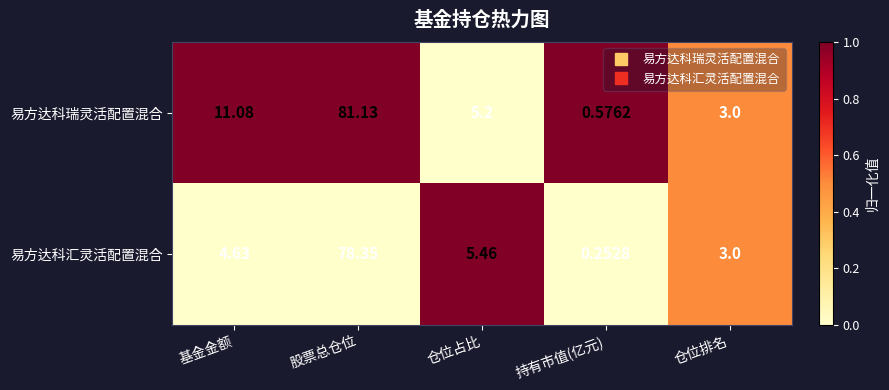

At which category does the chart reach its peak across all series?

股票总仓位